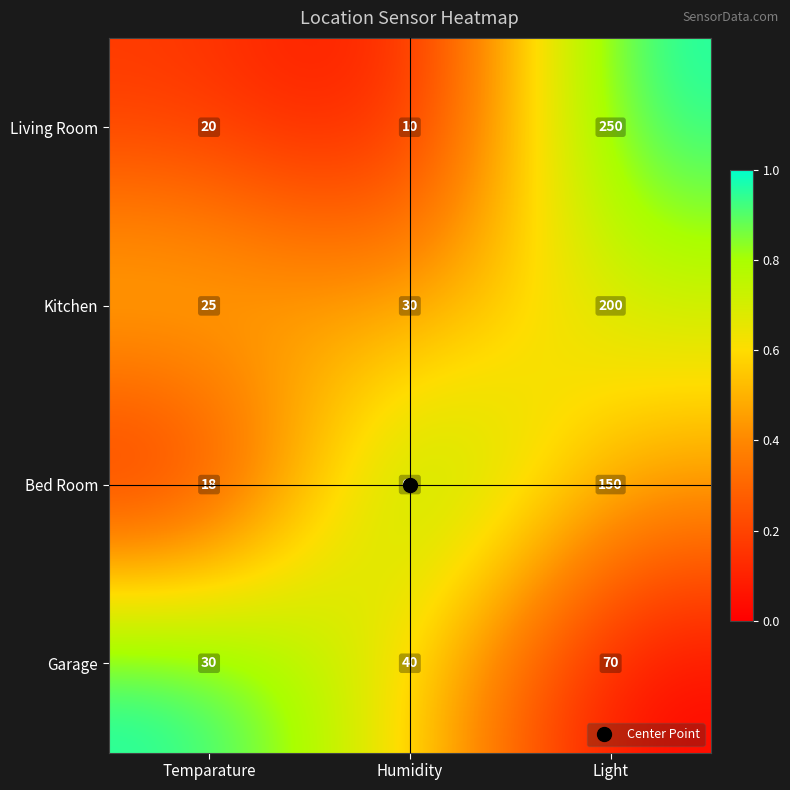

True or false: Kitchen has a value of 17 at Temparature.

False